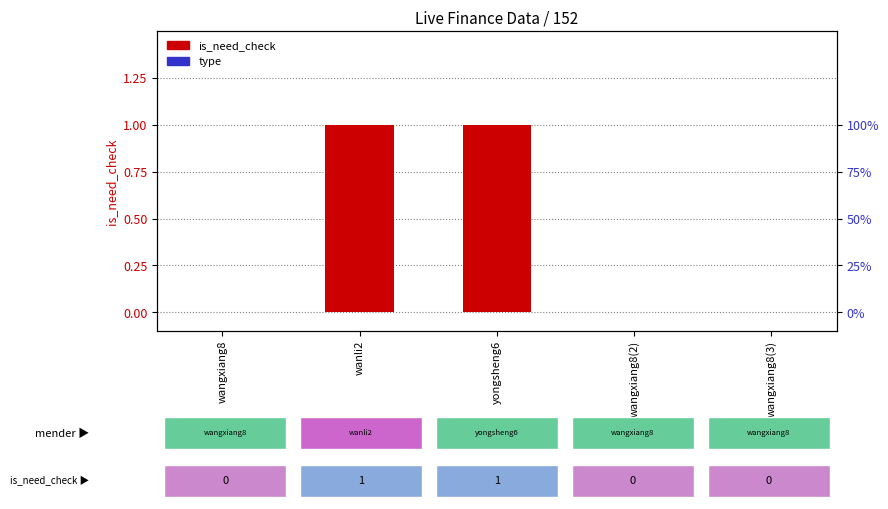

What position from the right is wangxiang8(3)?

1